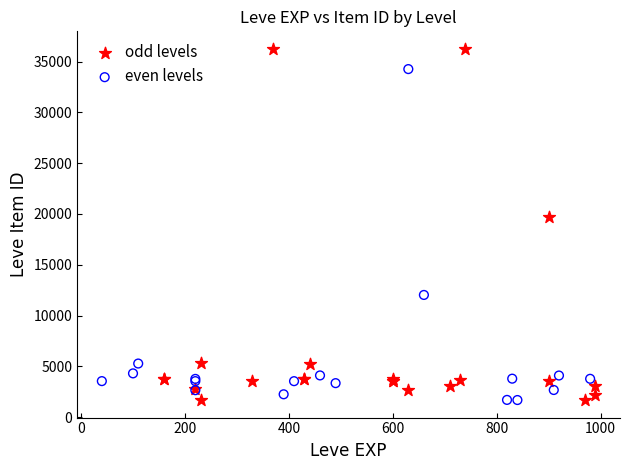

Which series reaches the maximum Y coordinate?

odd levels